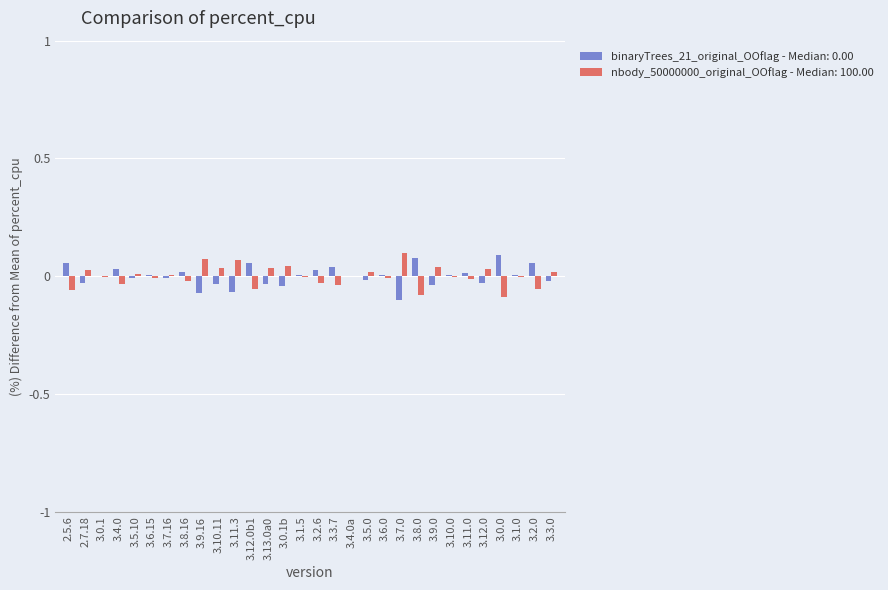

The binaryTrees_21_original_OOflag - Median: 0.00 series shows 0.0 at 3.6.0. True or false?

True